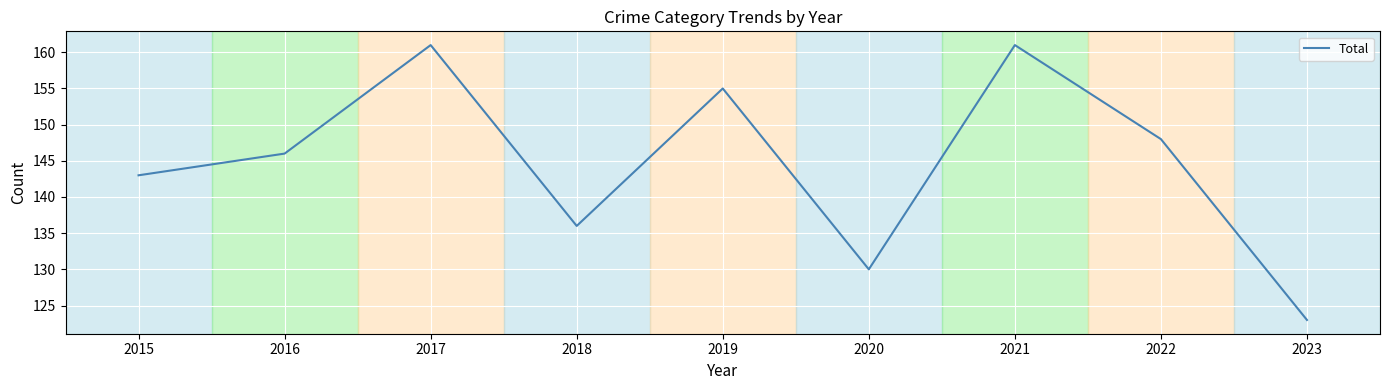

What is the change in value from 2017 to 2023?

-38